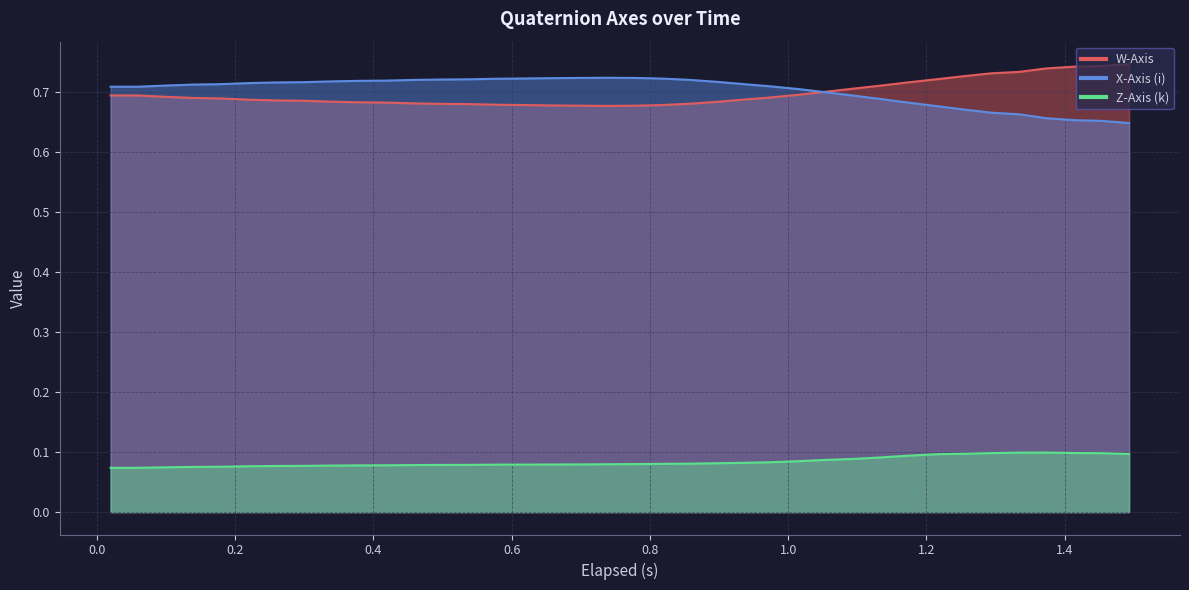

Does the chart display data point markers on the line(s)?

No